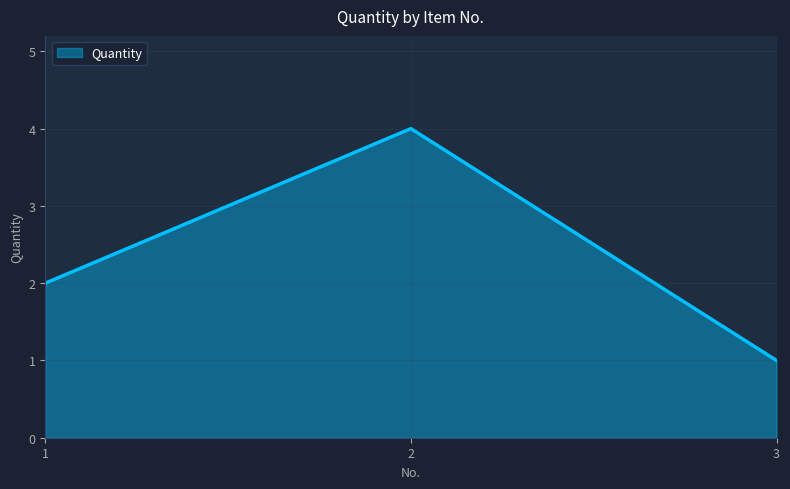

Reading right to left, what are all the values shown in this chart?

1	4	2